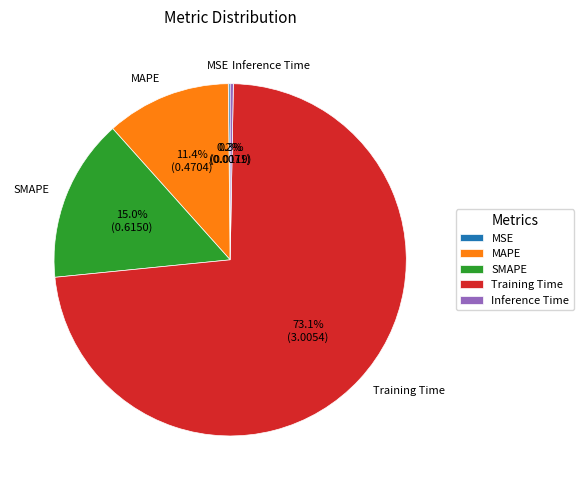

Is the sum of Inference Time and Training Time greater than half?

Yes